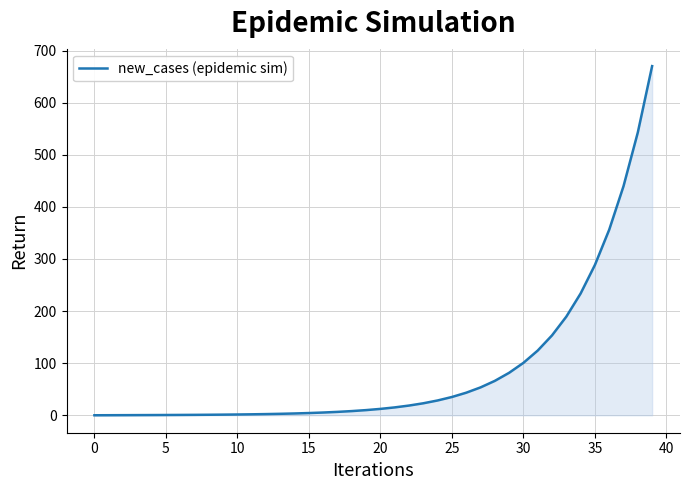

Does the chart display data point markers on the line(s)?

No